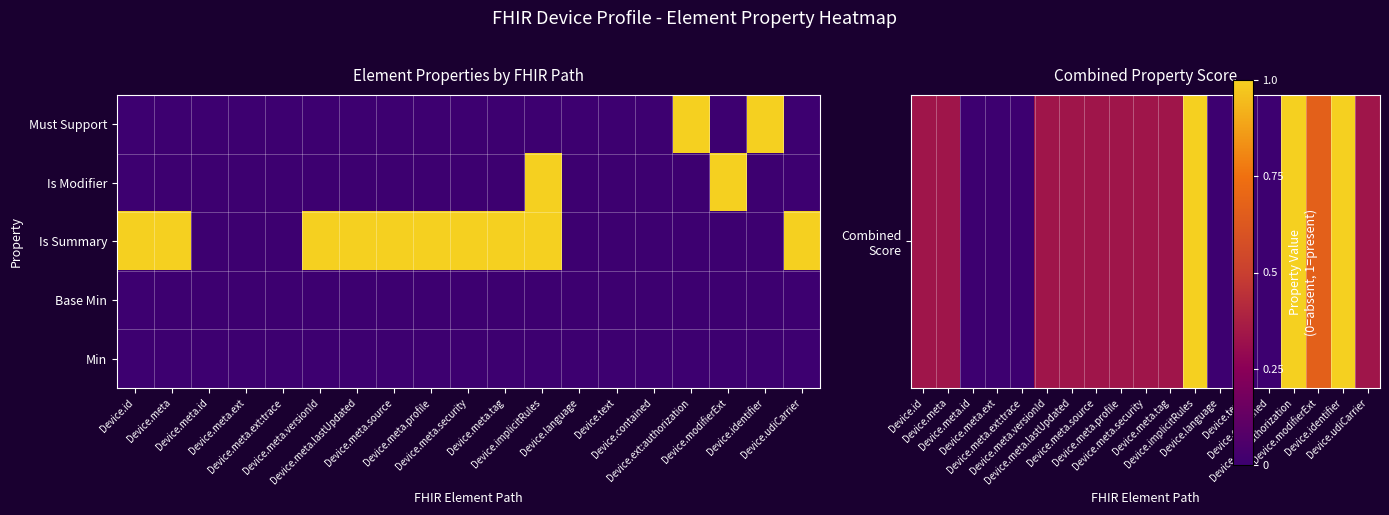

At which category is the sum across all series the highest?

Device.implicitRules